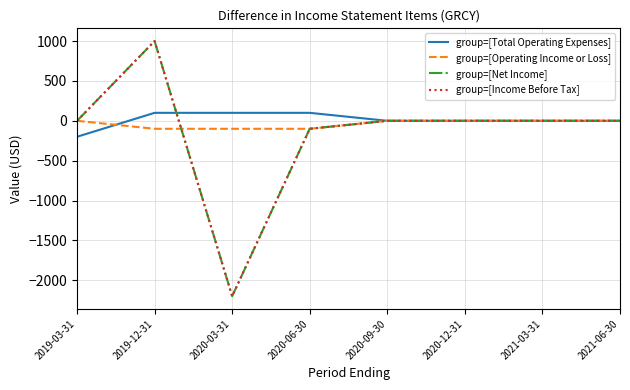

Which has a higher value, 2019-03-31 or 2020-09-30?

2020-09-30